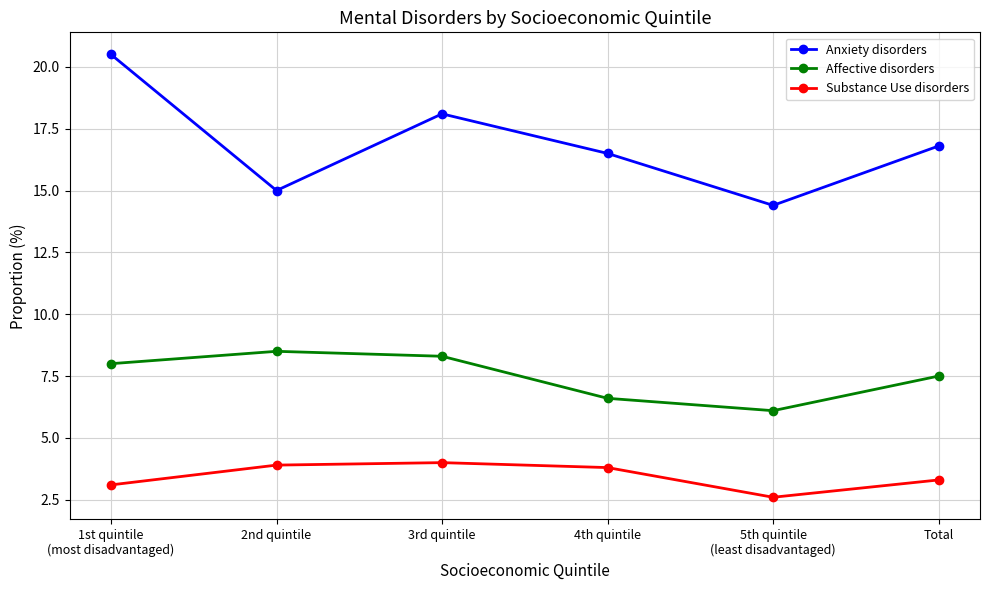

The value of Anxiety disorders at 2nd quintile is 9.9. True or false?

False